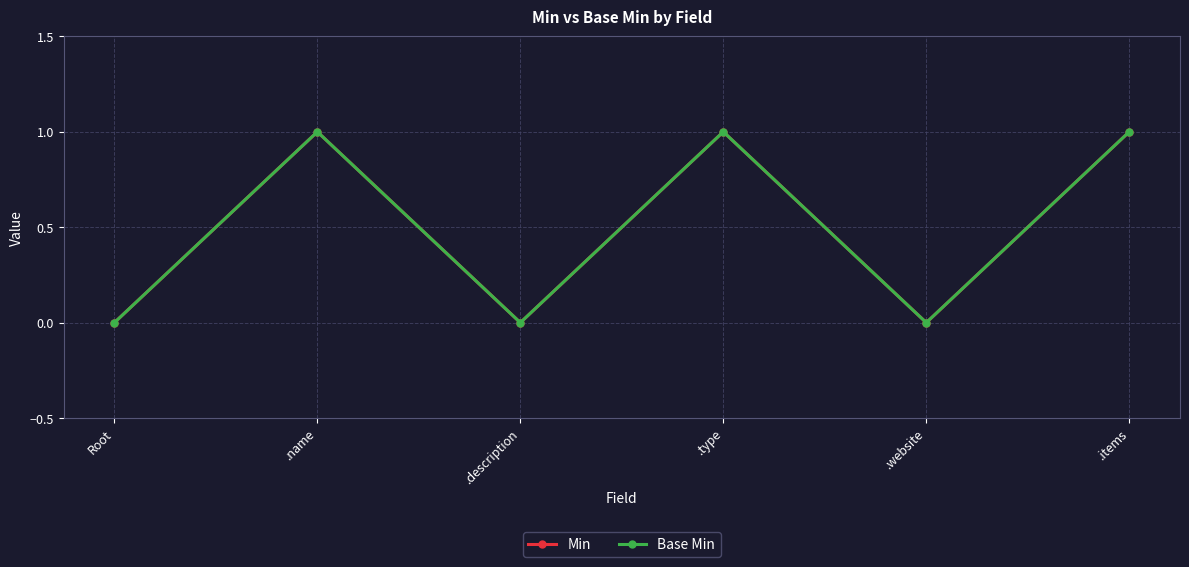

Is the value of Base Min at Root greater than the value of Min at Root?

No